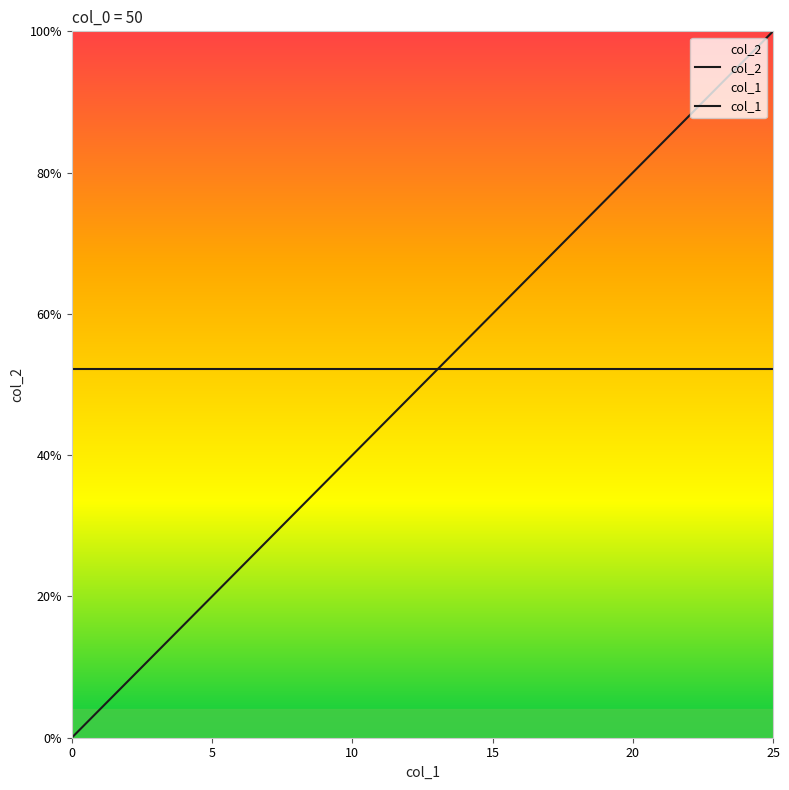

What is the lowest value of the col_2 series?

0.5